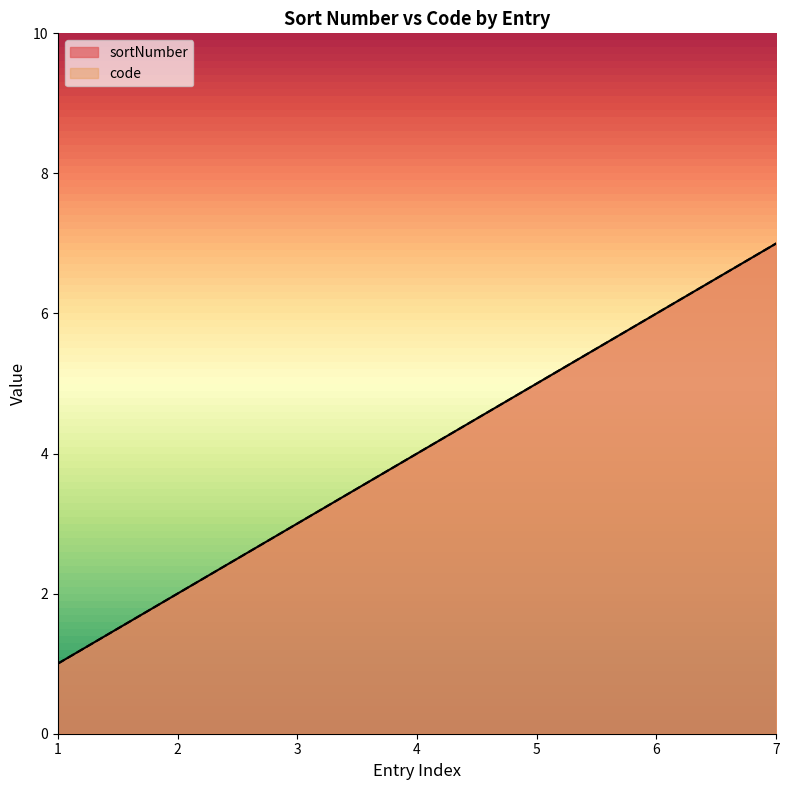

Reading left to right, transcribe all the data shown in this chart.

sortNumber: 1=1	2=2	3=3	4=4	5=5	6=6	7=7
code: 1=1	2=2	3=3	4=4	5=5	6=6	7=7